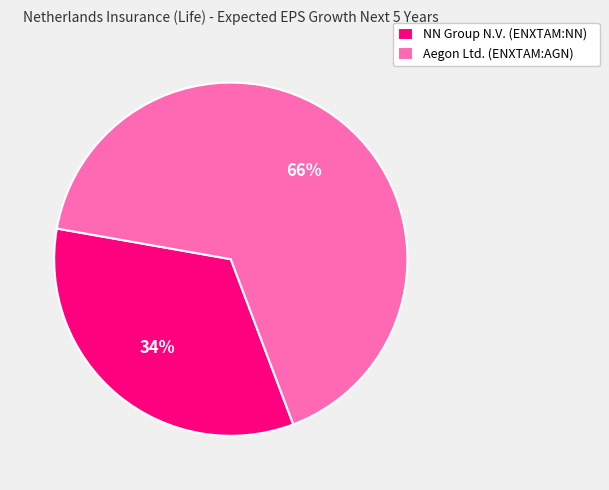

To the nearest percent, what is the combined percentage of NN Group N.V. (ENXTAM:NN) and Aegon Ltd. (ENXTAM:AGN)?

100%